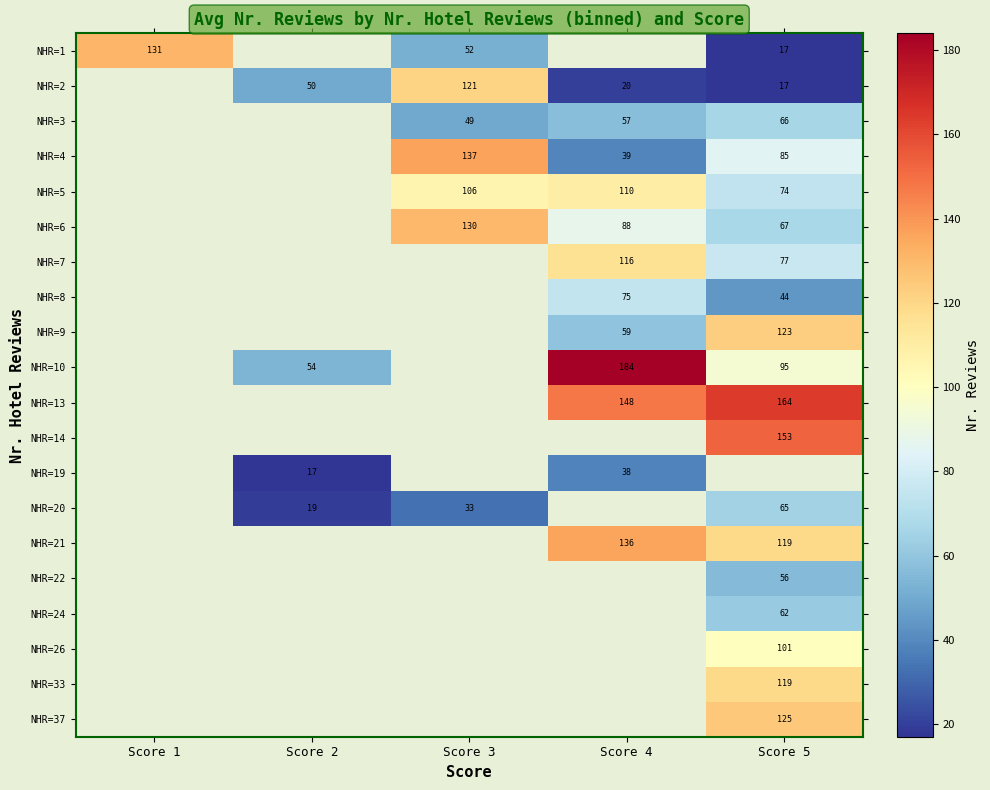

True or false: NHR=1 has a value of 8 at Score 5.

False